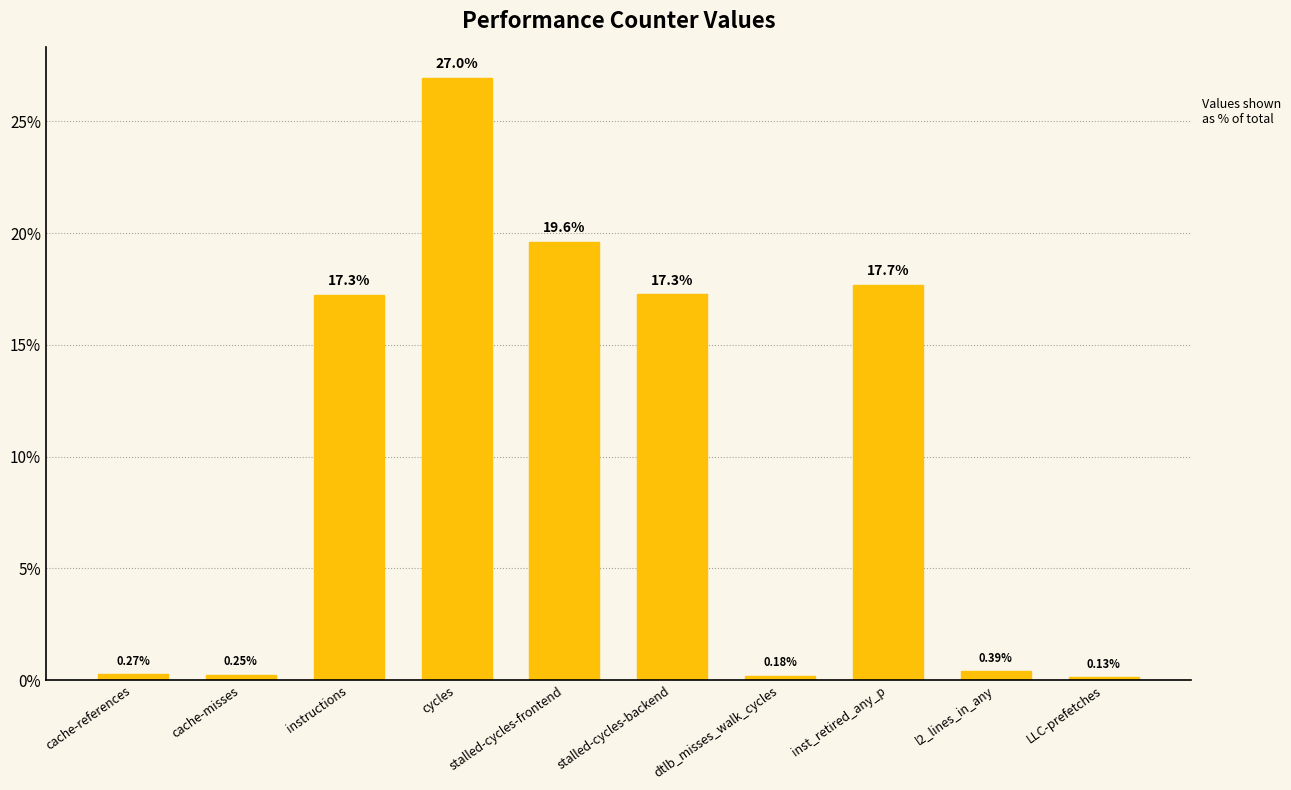

List the labels in order of value, largest first.

cycles, stalled-cycles-frontend, inst_retired_any_p, stalled-cycles-backend, instructions, l2_lines_in_any, cache-references, cache-misses, dtlb_misses_walk_cycles, LLC-prefetches